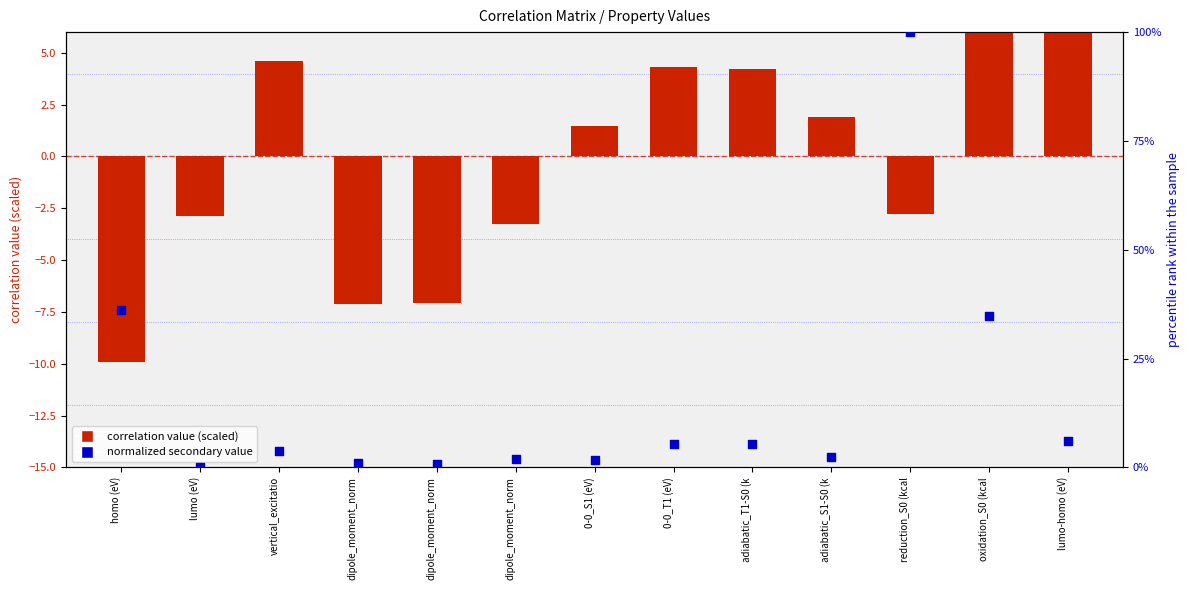

At which category is the sum across all series the highest?

reduction_S0 (kcal